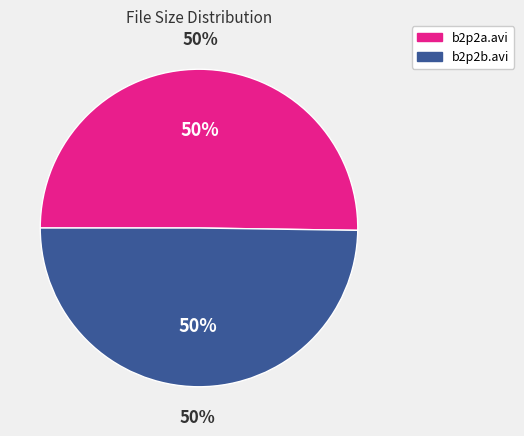

Rank the categories by value from lowest to highest.

b2p2b.avi, b2p2a.avi